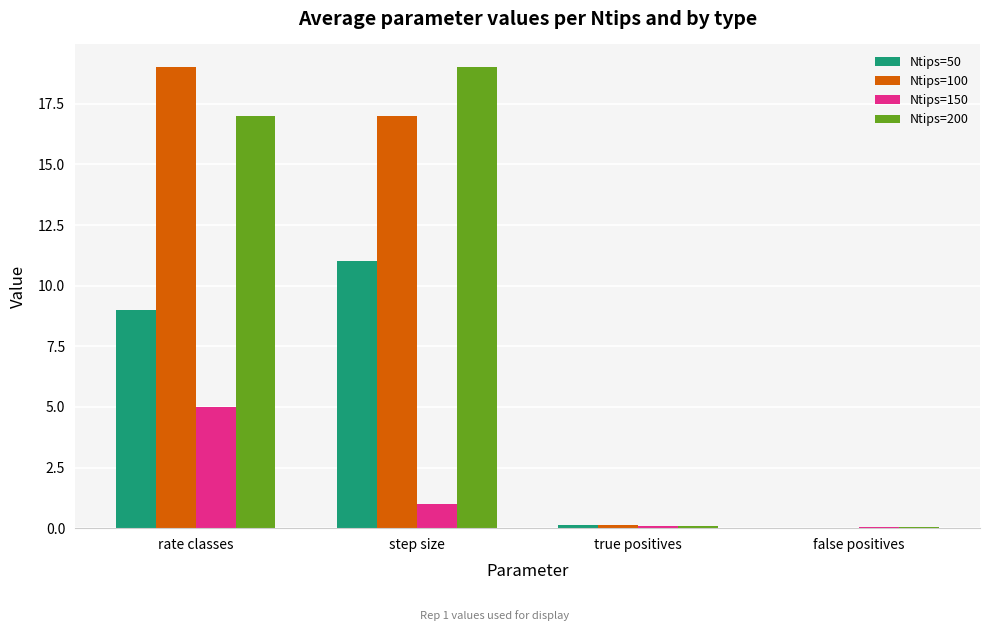

At which label does Ntips=50 reach its peak?

step size